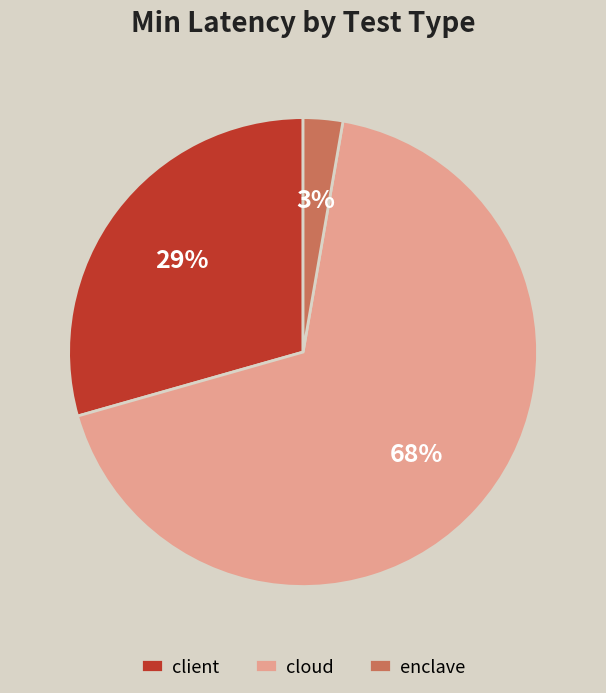

What is the ratio of the value at cloud to the value at client?

2.3